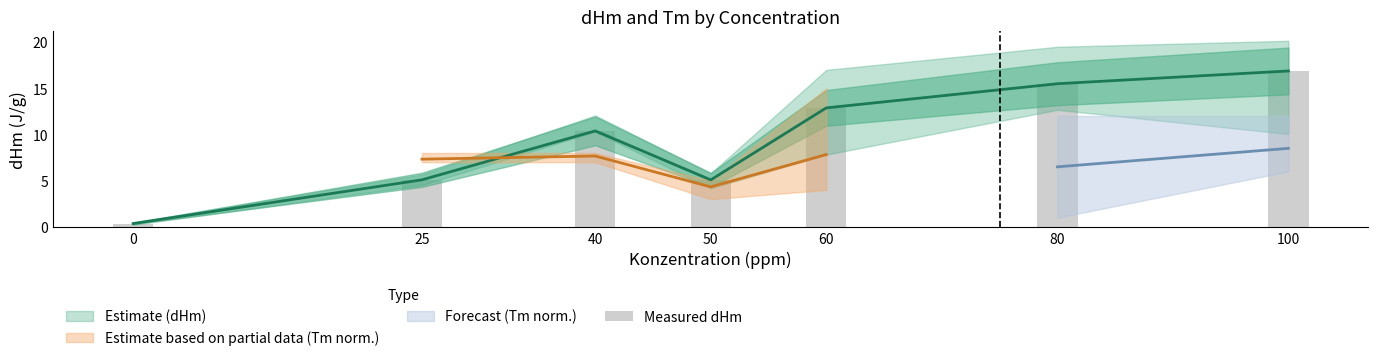

Reading left to right, list all the values displayed in this chart.

0=0.4	25=5.1	40=10.4	50=5.1	60=12.9	80=15.5	100=16.9